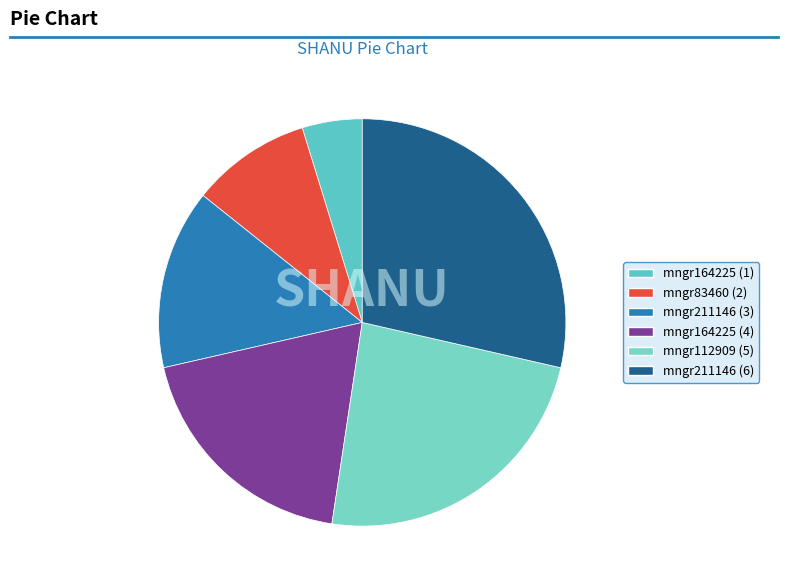

Which slice is the smallest?

mngr164225 (1)